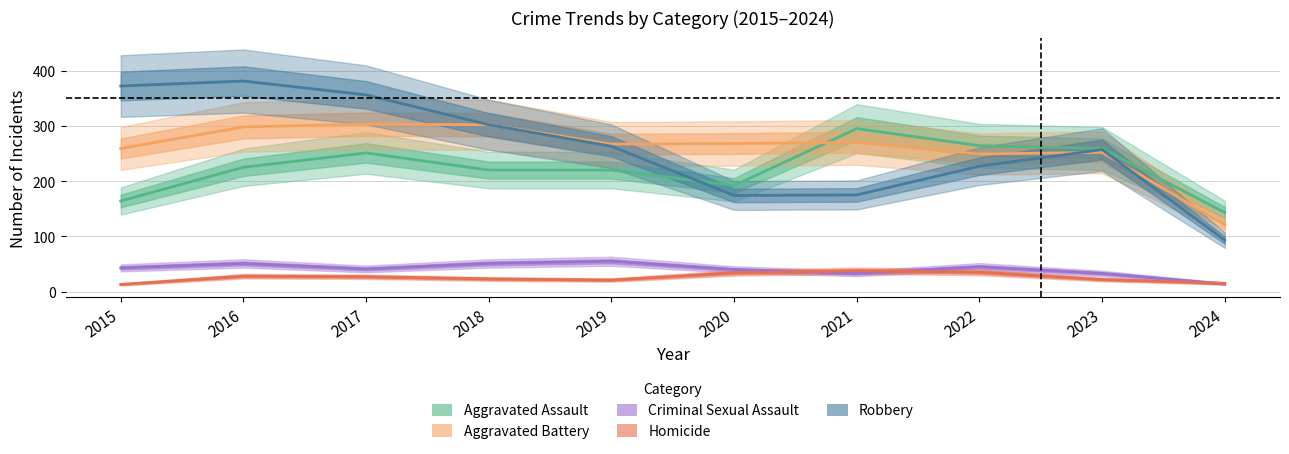

In Aggravated Assault, how many points are higher than both neighbors (excluding endpoints)?

2